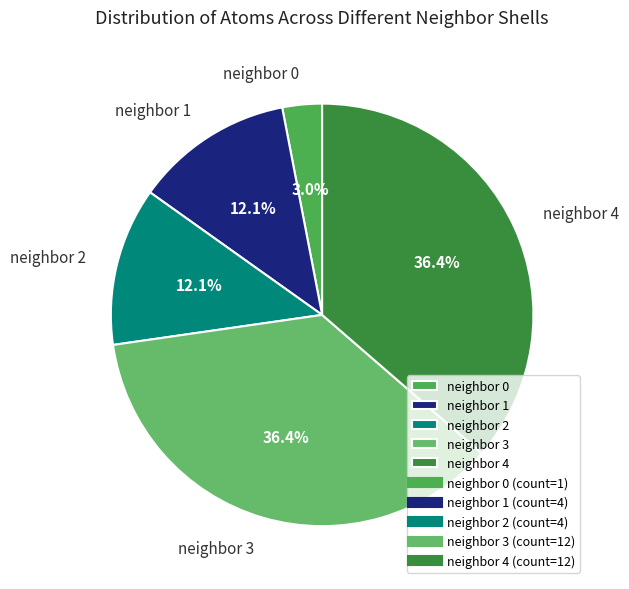

Which category has the smallest portion of the pie?

neighbor 0